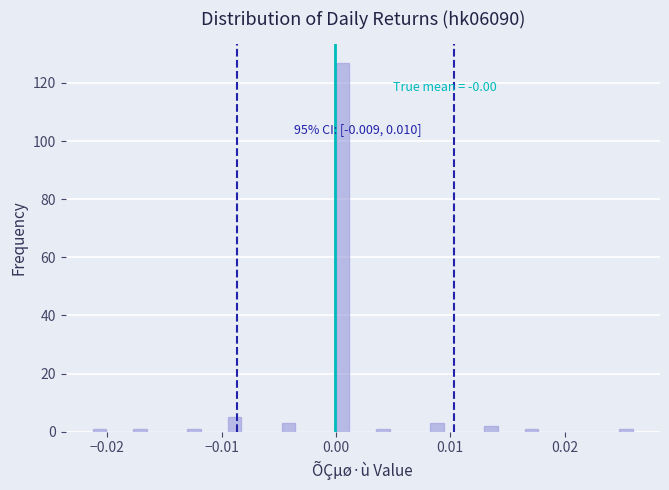

Read against the x-axis, roughly where is the centre of the tallest bar?

0.001